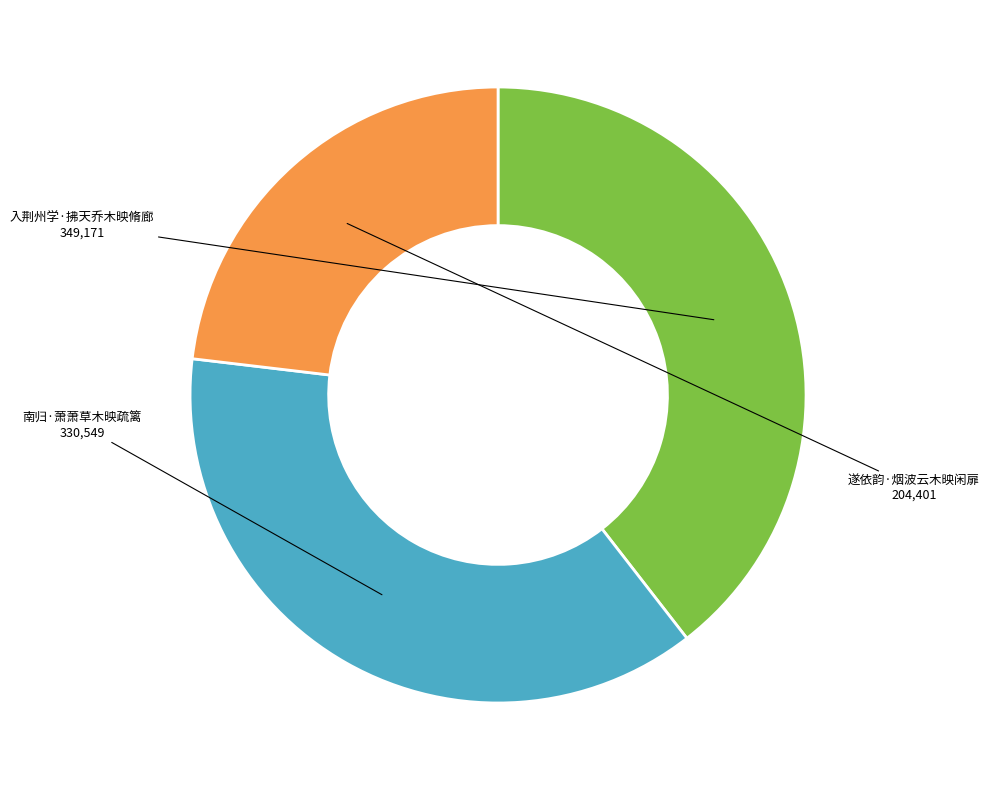

Is there any slice that represents more than half of the pie?

No